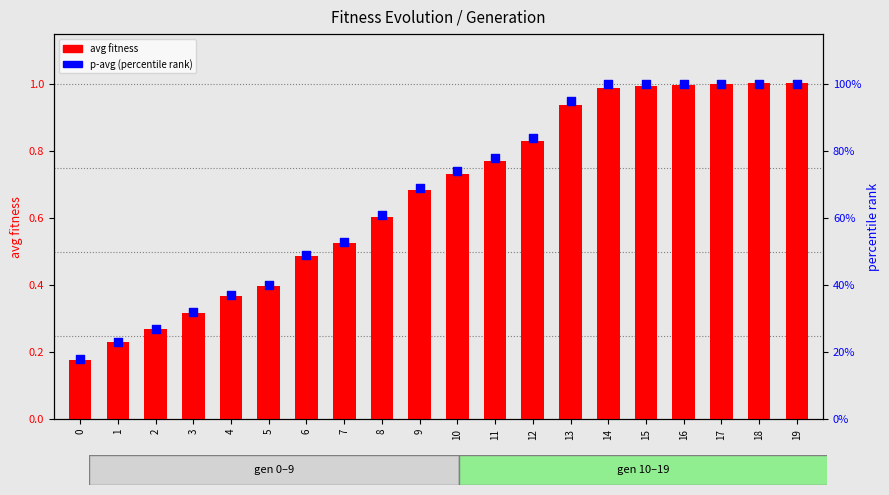

At how many categories does at least one series exceed 0?

20